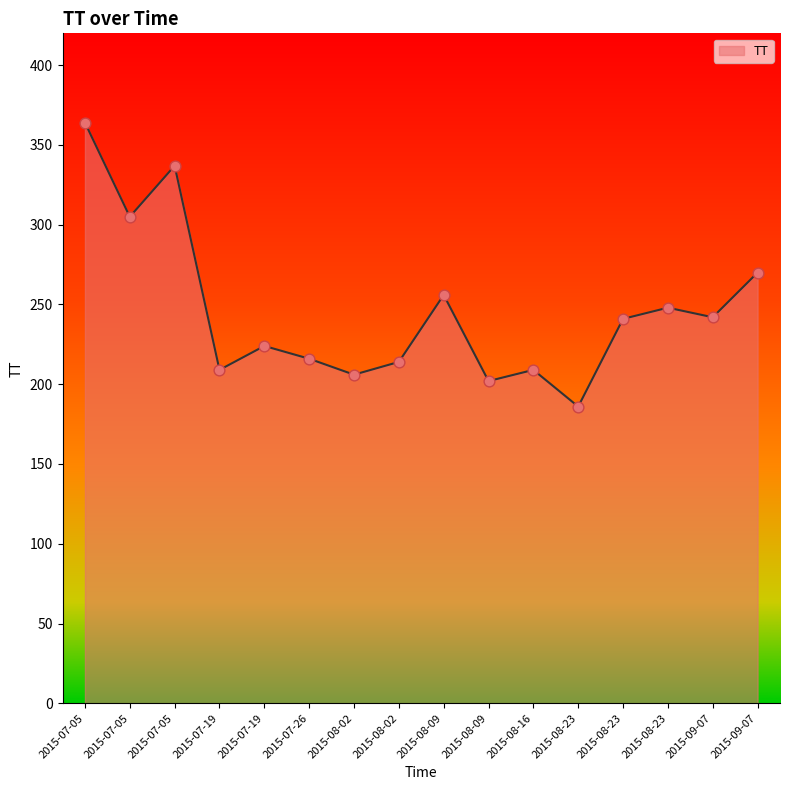

How many lines are shown in the chart?

1